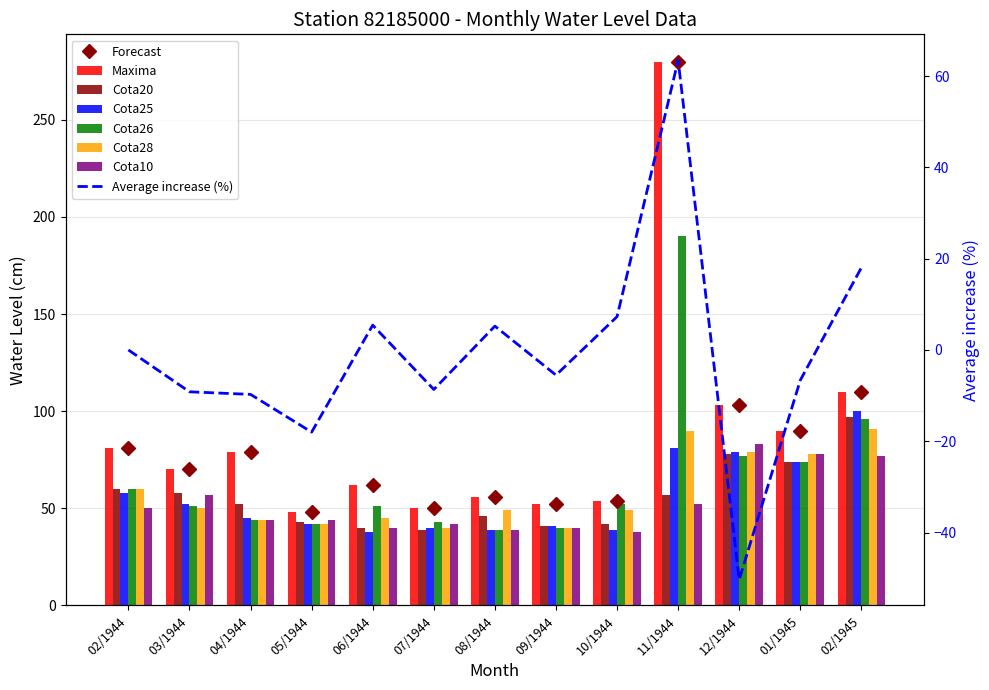

Which category has the highest value in the Cota28 series?

02/1945